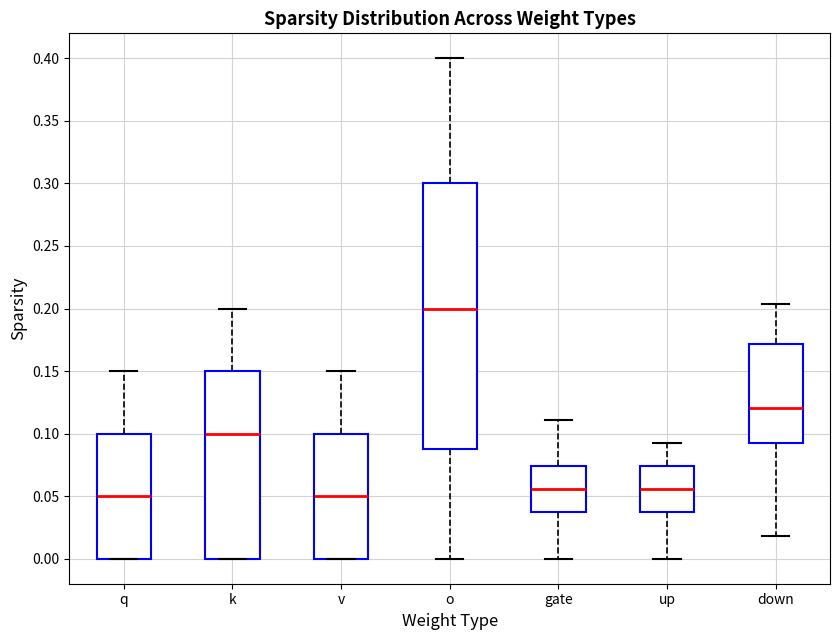

Reading left to right, read every box against the y-axis: the position of its median line, the range the box covers, and the ends of its whiskers. The values are not printed on the chart, so give them approximately, as read against the axis.

q: median 0.050, box 0.000 to 0.100, whiskers 0.000 to 0.150
k: median 0.100, box 0.000 to 0.150, whiskers 0.000 to 0.200
v: median 0.050, box 0.000 to 0.100, whiskers 0.000 to 0.150
o: median 0.200, box 0.090 to 0.300, whiskers 0.000 to 0.400
gate: median 0.055, box 0.035 to 0.075, whiskers 0.000 to 0.110
up: median 0.055, box 0.035 to 0.075, whiskers 0.000 to 0.095
down: median 0.120, box 0.095 to 0.170, whiskers 0.020 to 0.205